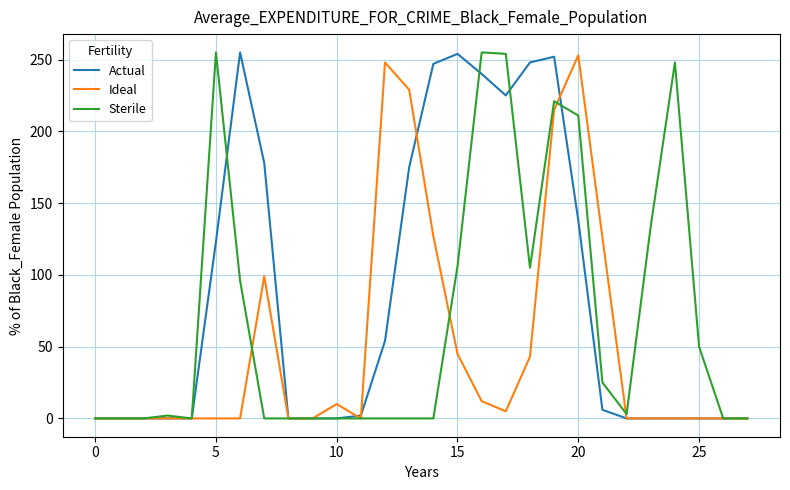

What is the average value of the Ideal series?

50